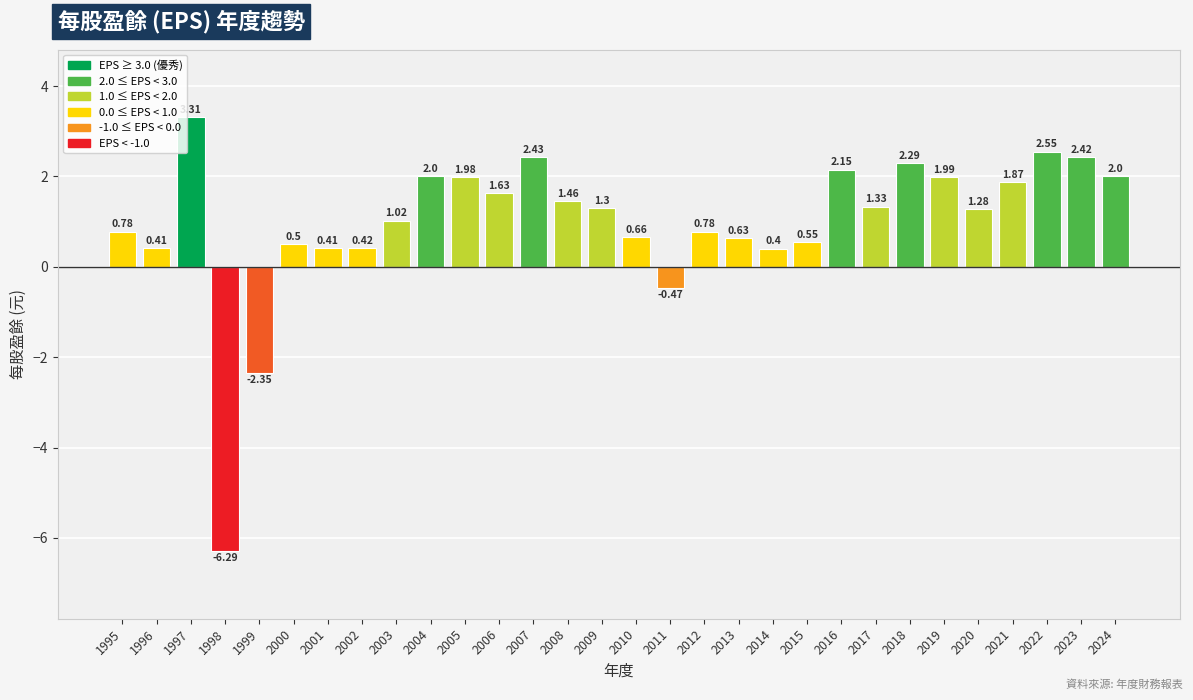

Which has a higher value, 2017 or 2010?

2017